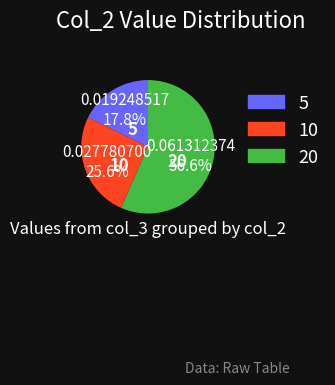

Is the sum of 5 and 20 greater than half?

Yes